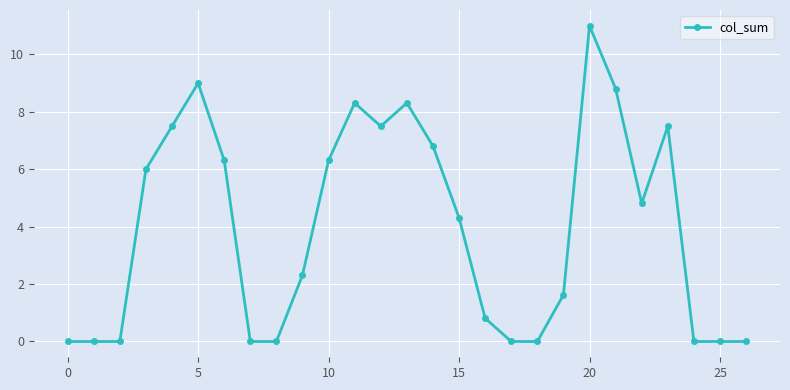

What is the average value?

4.0